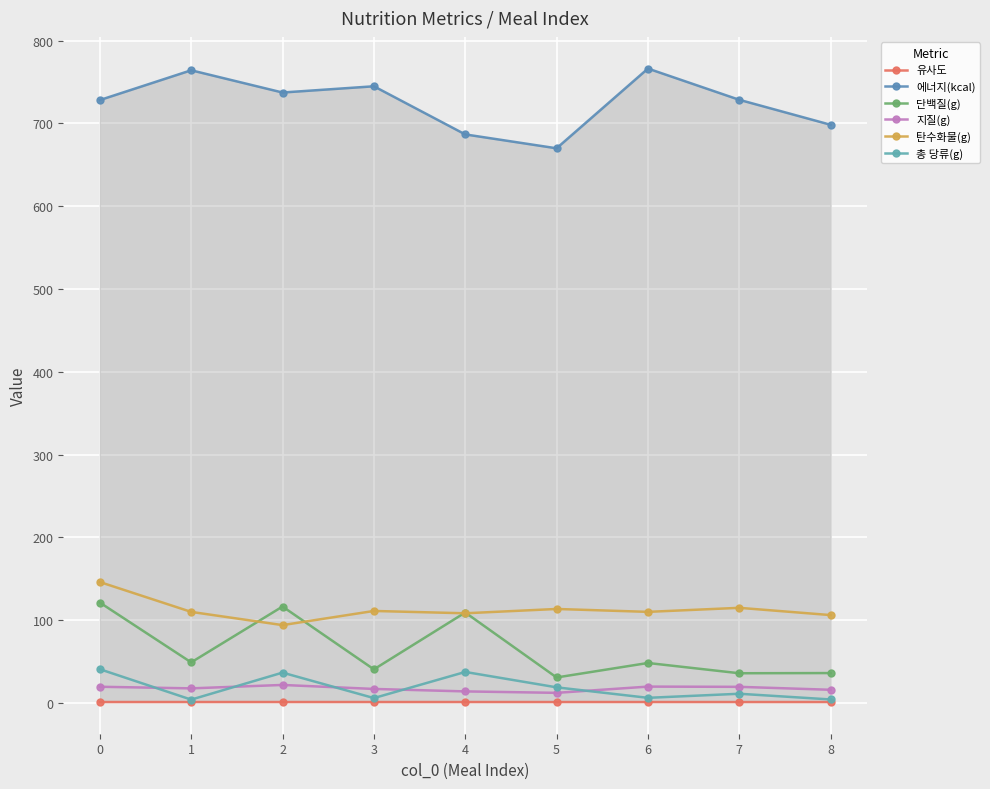

In 총 당류(g), how many points are higher than both neighbors (excluding endpoints)?

3